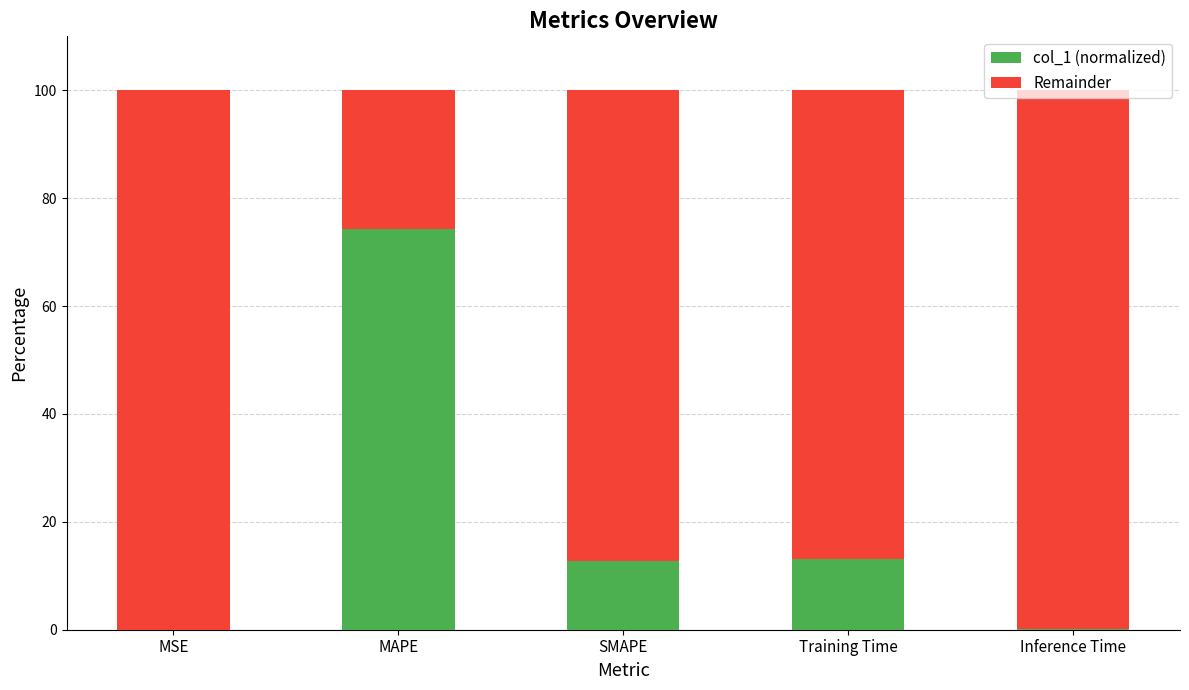

Is it true that col_1 (normalized) equals 0.0 at Inference Time?

True